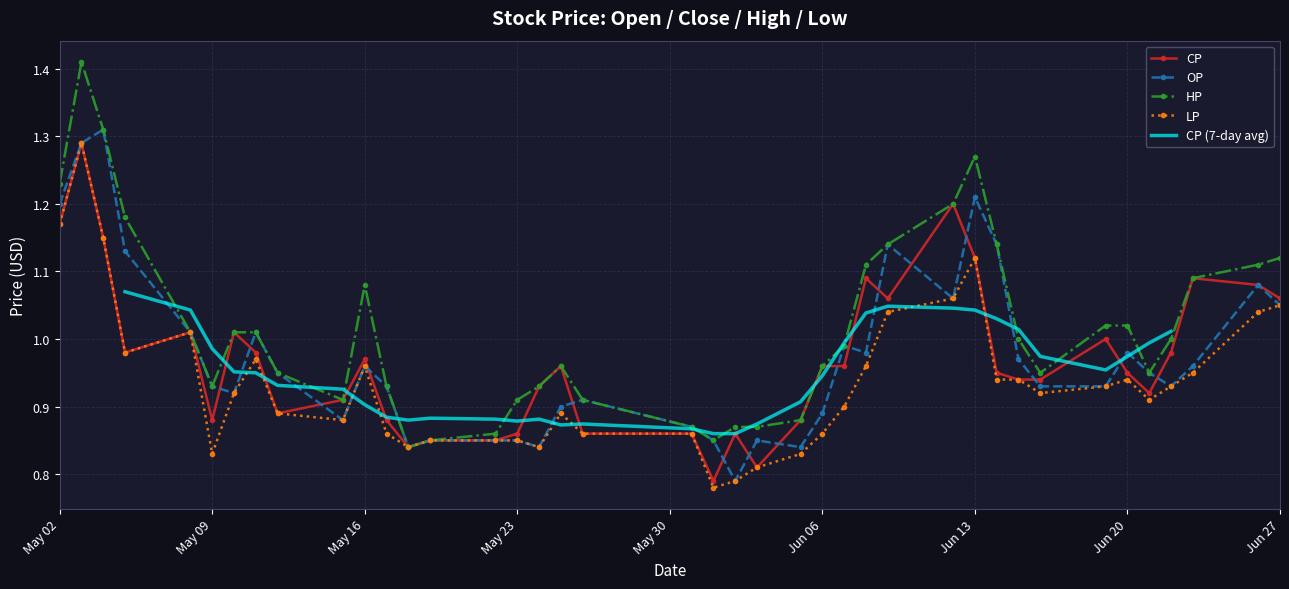

Which label corresponds to the smallest value in the chart?

2017-06-01